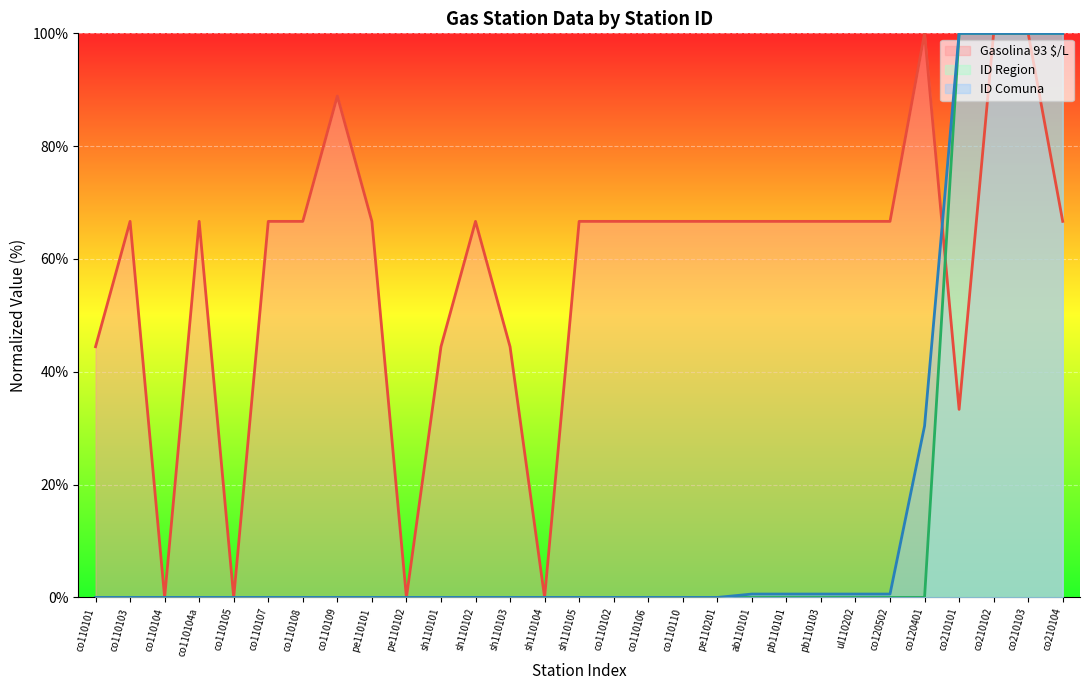

At co210102, list the series in order from largest to smallest.

Gasolina 93 $/L, ID Region, ID Comuna